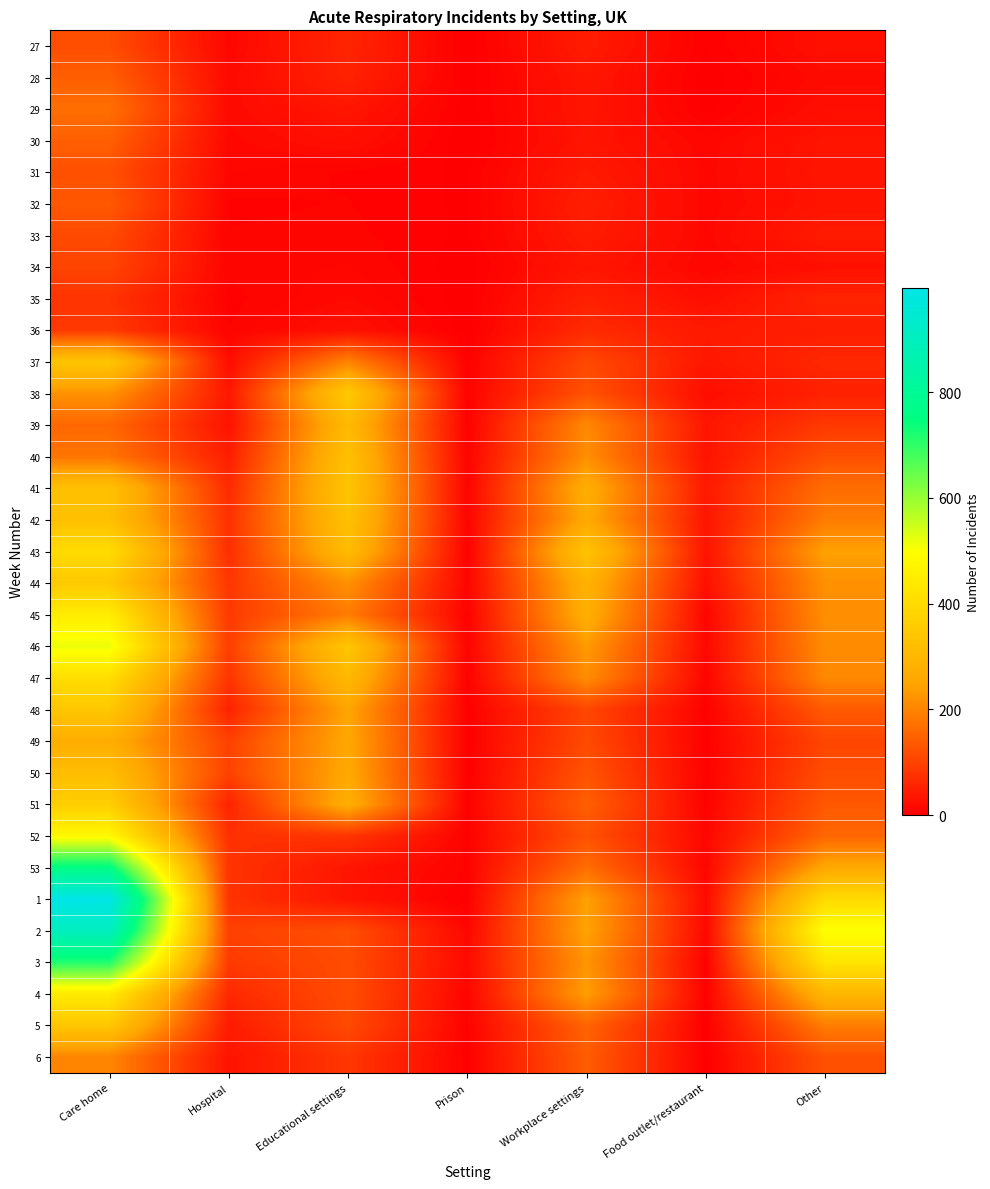

Reading left to right, list all the values displayed in this chart.

27: Care home=117	Hospital=12	Educational settings=57	Prison=1	Workplace settings=43	Food outlet/restaurant=4	Other=25
28: Care home=143	Hospital=17	Educational settings=53	Prison=1	Workplace settings=35	Food outlet/restaurant=1	Other=18
29: Care home=168	Hospital=17	Educational settings=34	Prison=1	Workplace settings=34	Food outlet/restaurant=2	Other=23
30: Care home=144	Hospital=14	Educational settings=25	Prison=0	Workplace settings=32	Food outlet/restaurant=13	Other=32
31: Care home=122	Hospital=12	Educational settings=7	Prison=3	Workplace settings=40	Food outlet/restaurant=14	Other=34
32: Care home=134	Hospital=7	Educational settings=8	Prison=3	Workplace settings=47	Food outlet/restaurant=13	Other=32
33: Care home=112	Hospital=8	Educational settings=9	Prison=3	Workplace settings=43	Food outlet/restaurant=14	Other=42
34: Care home=104	Hospital=9	Educational settings=12	Prison=1	Workplace settings=34	Food outlet/restaurant=12	Other=25
35: Care home=78	Hospital=6	Educational settings=16	Prison=1	Workplace settings=52	Food outlet/restaurant=23	Other=56
36: Care home=87	Hospital=8	Educational settings=26	Prison=1	Workplace settings=66	Food outlet/restaurant=40	Other=48
37: Care home=339	Hospital=21	Educational settings=199	Prison=4	Workplace settings=111	Food outlet/restaurant=36	Other=61
38: Care home=222	Hospital=37	Educational settings=349	Prison=6	Workplace settings=125	Food outlet/restaurant=22	Other=52
39: Care home=157	Hospital=30	Educational settings=306	Prison=4	Workplace settings=207	Food outlet/restaurant=34	Other=87
40: Care home=177	Hospital=47	Educational settings=325	Prison=7	Workplace settings=216	Food outlet/restaurant=30	Other=121
41: Care home=325	Hospital=66	Educational settings=336	Prison=9	Workplace settings=273	Food outlet/restaurant=40	Other=166
42: Care home=324	Hospital=76	Educational settings=328	Prison=9	Workplace settings=262	Food outlet/restaurant=34	Other=188
43: Care home=403	Hospital=71	Educational settings=311	Prison=5	Workplace settings=334	Food outlet/restaurant=31	Other=244
44: Care home=349	Hospital=84	Educational settings=219	Prison=10	Workplace settings=286	Food outlet/restaurant=26	Other=219
45: Care home=448	Hospital=88	Educational settings=188	Prison=6	Workplace settings=275	Food outlet/restaurant=10	Other=217
46: Care home=517	Hospital=95	Educational settings=341	Prison=7	Workplace settings=234	Food outlet/restaurant=14	Other=212
47: Care home=408	Hospital=81	Educational settings=305	Prison=5	Workplace settings=214	Food outlet/restaurant=9	Other=207
48: Care home=343	Hospital=54	Educational settings=251	Prison=2	Workplace settings=107	Food outlet/restaurant=5	Other=137
49: Care home=273	Hospital=99	Educational settings=256	Prison=2	Workplace settings=113	Food outlet/restaurant=4	Other=106
50: Care home=316	Hospital=100	Educational settings=260	Prison=2	Workplace settings=127	Food outlet/restaurant=5	Other=118
51: Care home=364	Hospital=55	Educational settings=275	Prison=5	Workplace settings=145	Food outlet/restaurant=5	Other=133
52: Care home=482	Hospital=75	Educational settings=81	Prison=5	Workplace settings=124	Food outlet/restaurant=12	Other=156
53: Care home=758	Hospital=79	Educational settings=33	Prison=7	Workplace settings=166	Food outlet/restaurant=11	Other=259
1: Care home=997	Hospital=78	Educational settings=32	Prison=2	Workplace settings=243	Food outlet/restaurant=18	Other=399
2: Care home=902	Hospital=98	Educational settings=120	Prison=12	Workplace settings=246	Food outlet/restaurant=15	Other=502
3: Care home=715	Hospital=89	Educational settings=115	Prison=18	Workplace settings=226	Food outlet/restaurant=5	Other=426
4: Care home=442	Hospital=63	Educational settings=116	Prison=9	Workplace settings=239	Food outlet/restaurant=5	Other=295
5: Care home=343	Hospital=43	Educational settings=112	Prison=6	Workplace settings=151	Food outlet/restaurant=1	Other=190
6: Care home=201	Hospital=31	Educational settings=84	Prison=4	Workplace settings=140	Food outlet/restaurant=2	Other=123